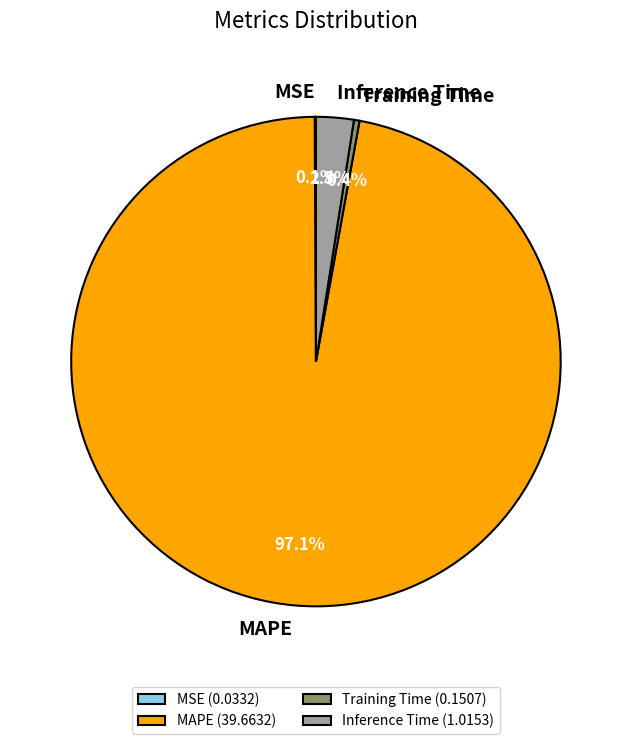

Combined, what portion of the pie is MAPE (39.6632) and Training Time (0.1507)?

97.4%